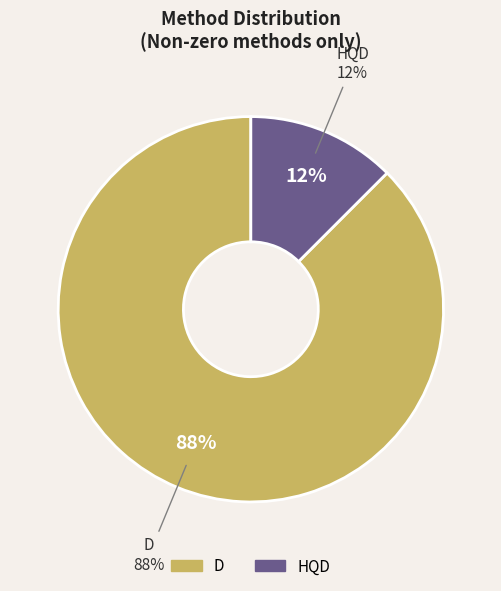

Is there a majority slice in this chart?

Yes